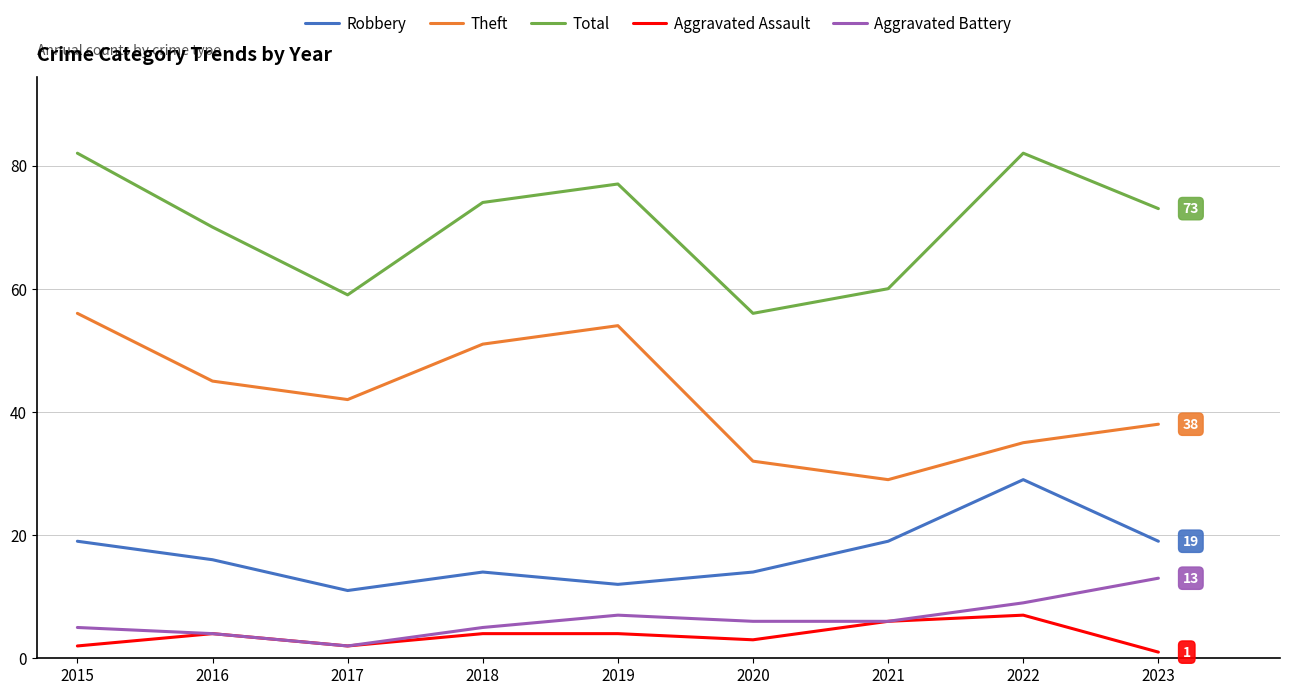

What is the average value of the Robbery series?

17